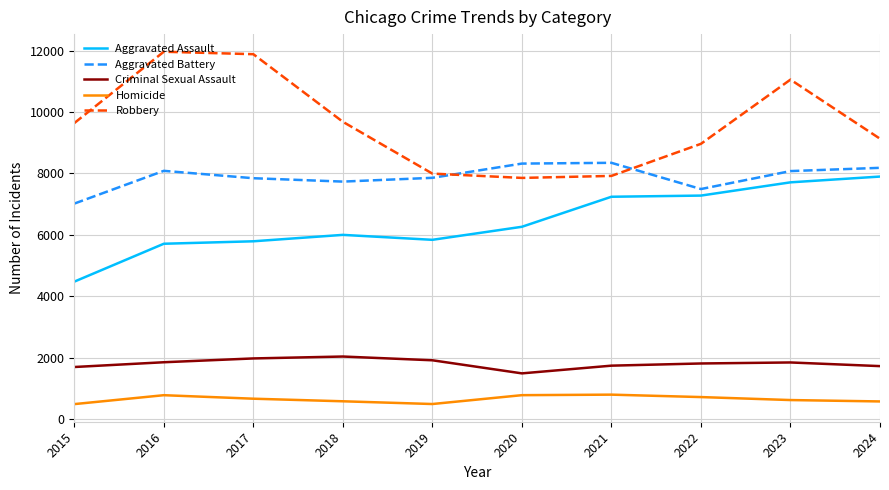

How many values in the Homicide series are below 672?

5